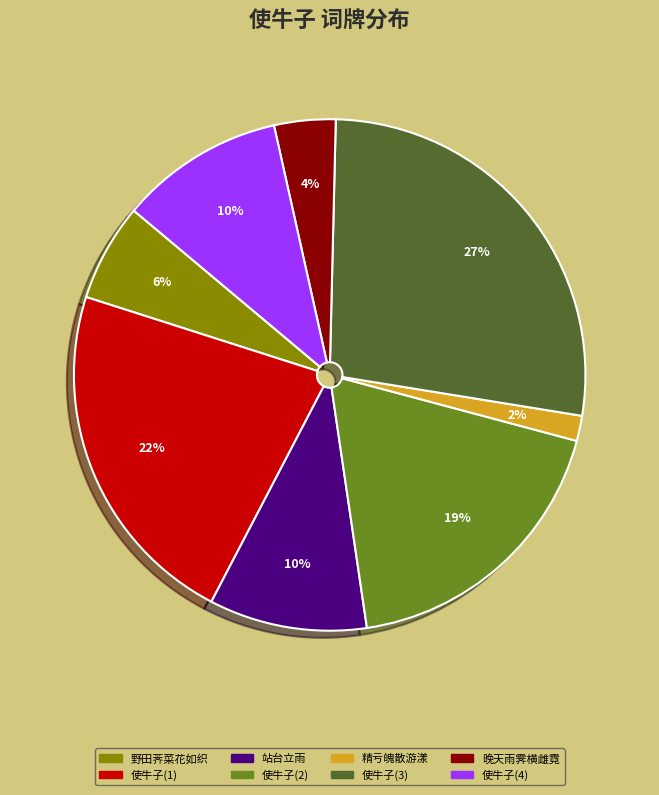

Does any single category account for the majority?

No